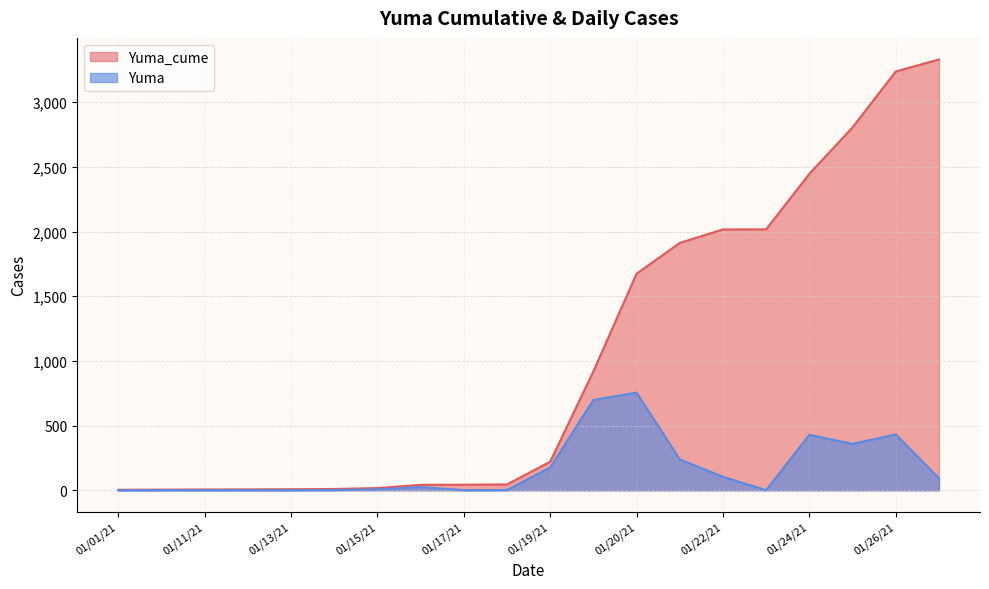

Which series has the widest spread of values?

Yuma_cume